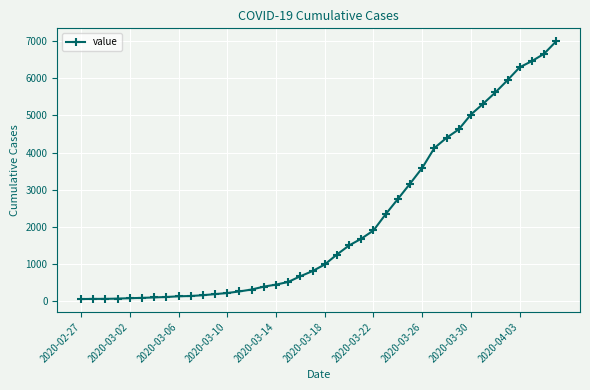

What is the average value?

2142